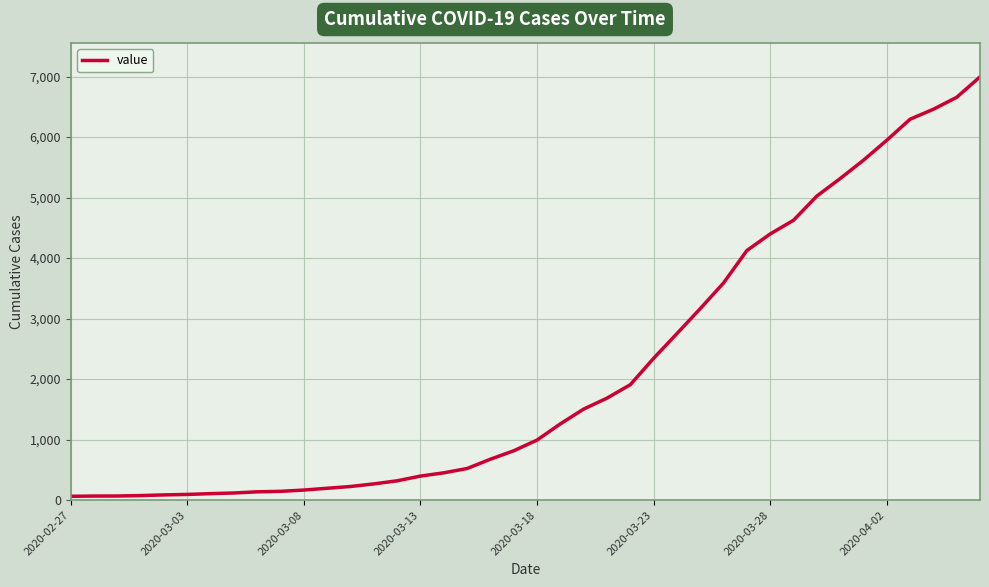

What is the maximum value shown in the chart?

6995